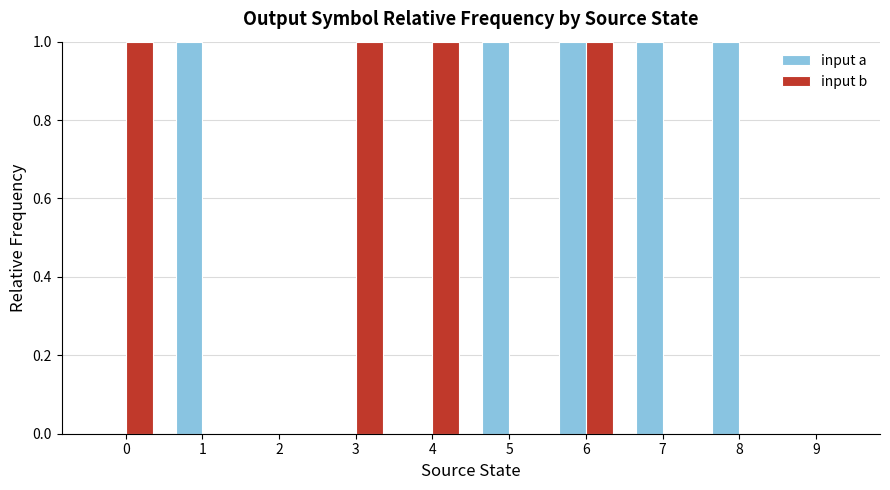

What is the sum of all input b values?

4